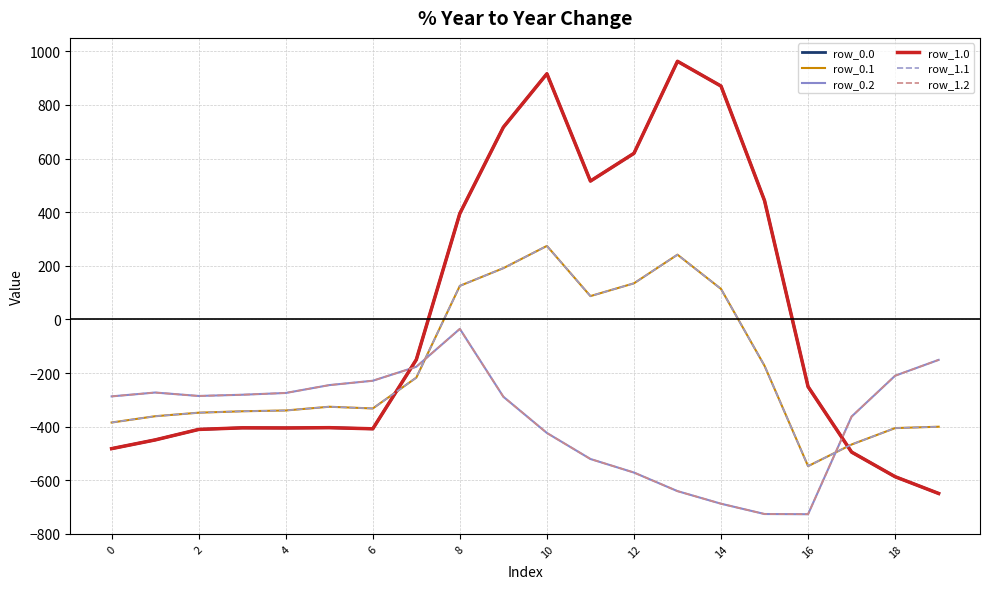

After their last crossing, which series has the higher values: row_1.1 or row_1.2?

row_1.2